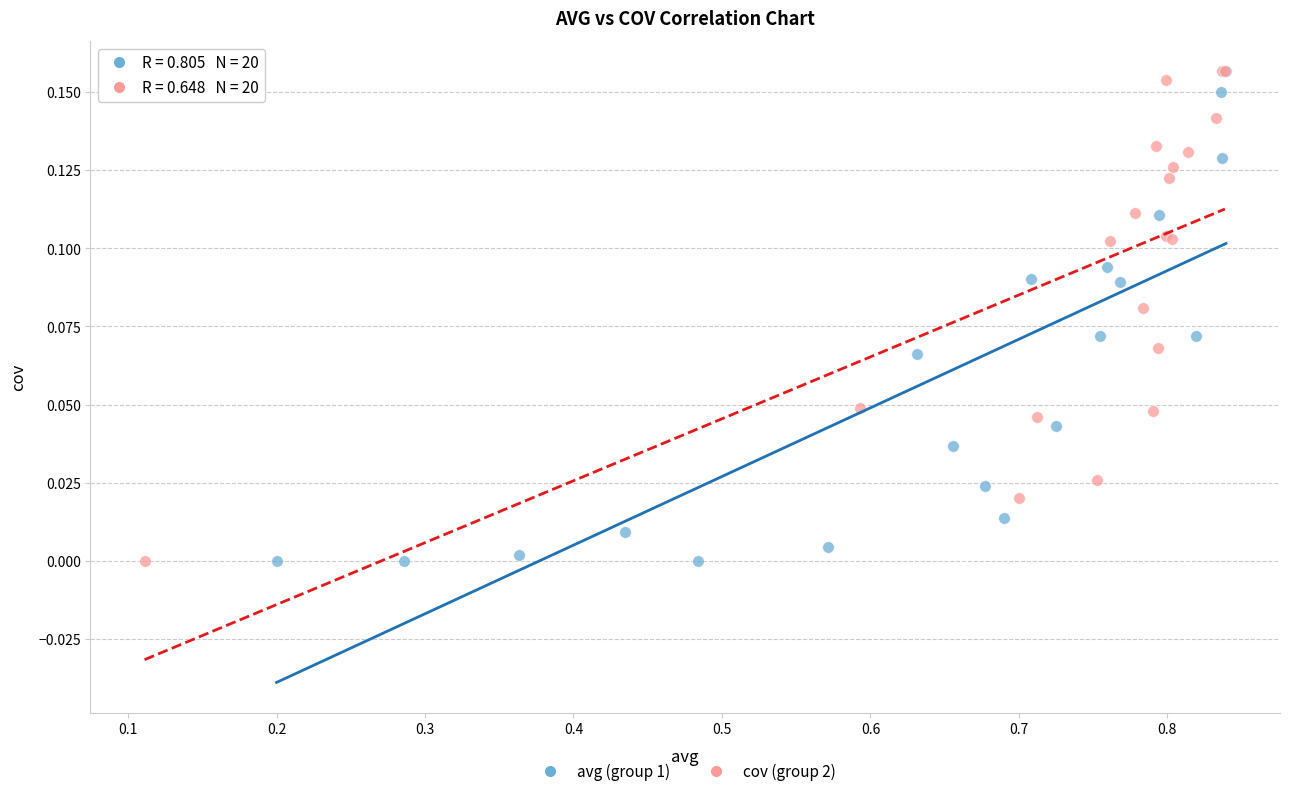

What are all the series names shown in the legend?

avg (group 1), cov (group 2)